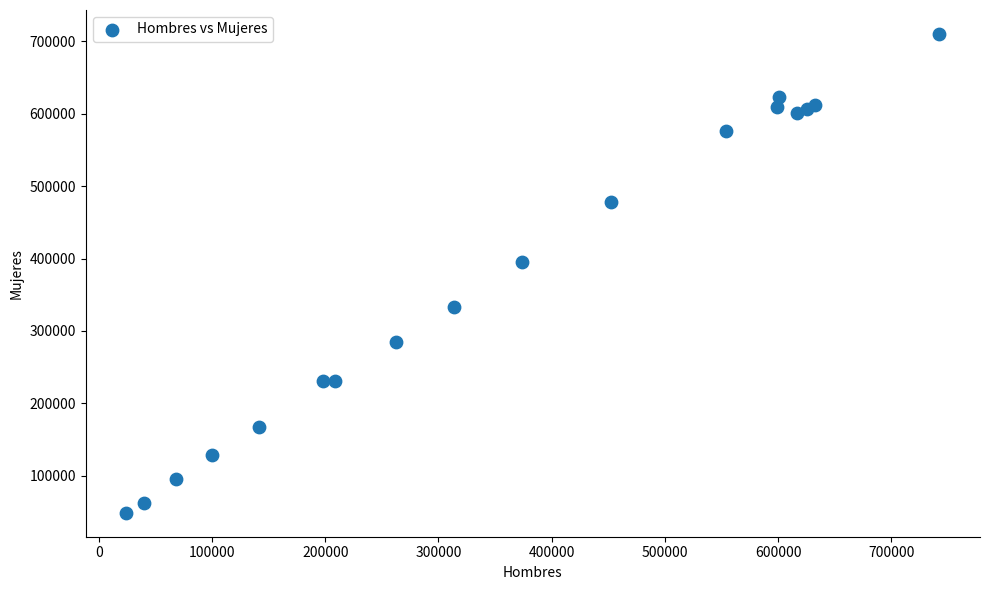

What Y value in the scatter plot is closest to 379480?

395069